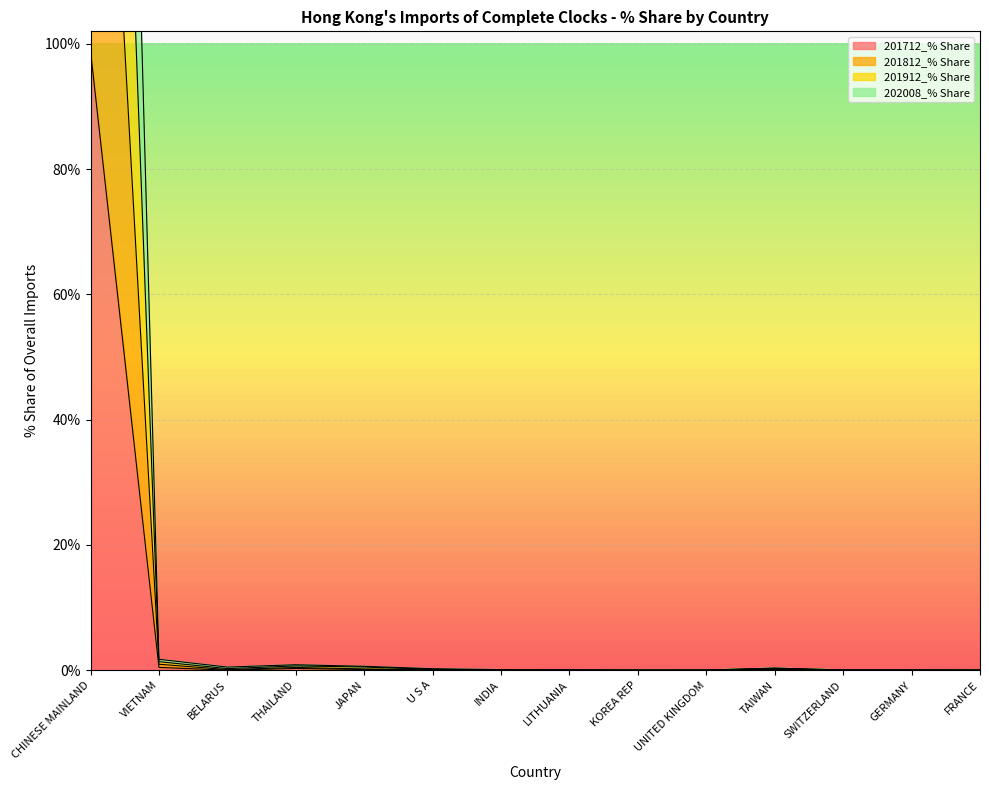

Reading left to right, extract all data points from this chart.

201712_% Share: 98.9	0.4	0.0	0.3	0.1	0.1	0.0	0.0	0.0	0.0	0.1	0.0	0.0	0.0
201812_% Share: 197.8	1.0	0.1	0.4	0.2	0.1	0.0	0.0	0.0	0.0	0.2	0.0	0.0	0.0
201912_% Share: 395.2	1.7	0.5	0.9	0.6	0.2	0.1	0.1	0.0	0.0	0.3	0.0	0.0	0.0
202008_% Share: 296.4	1.4	0.3	0.7	0.5	0.2	0.0	0.0	0.0	0.0	0.3	0.0	0.0	0.0